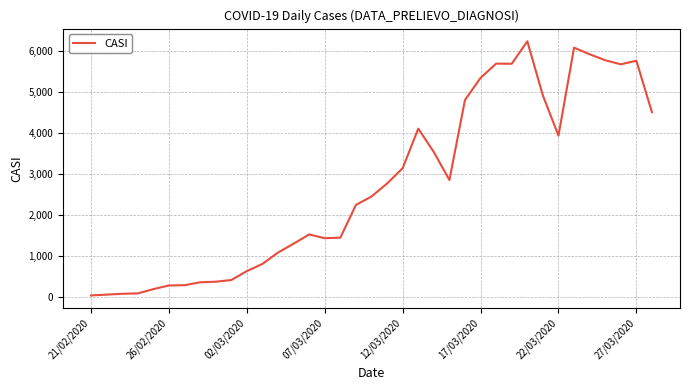

What is the greatest value displayed?

6240